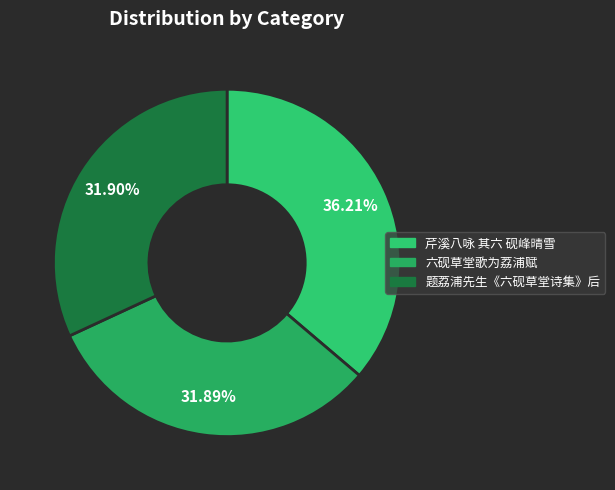

How many slices are in this pie chart?

3